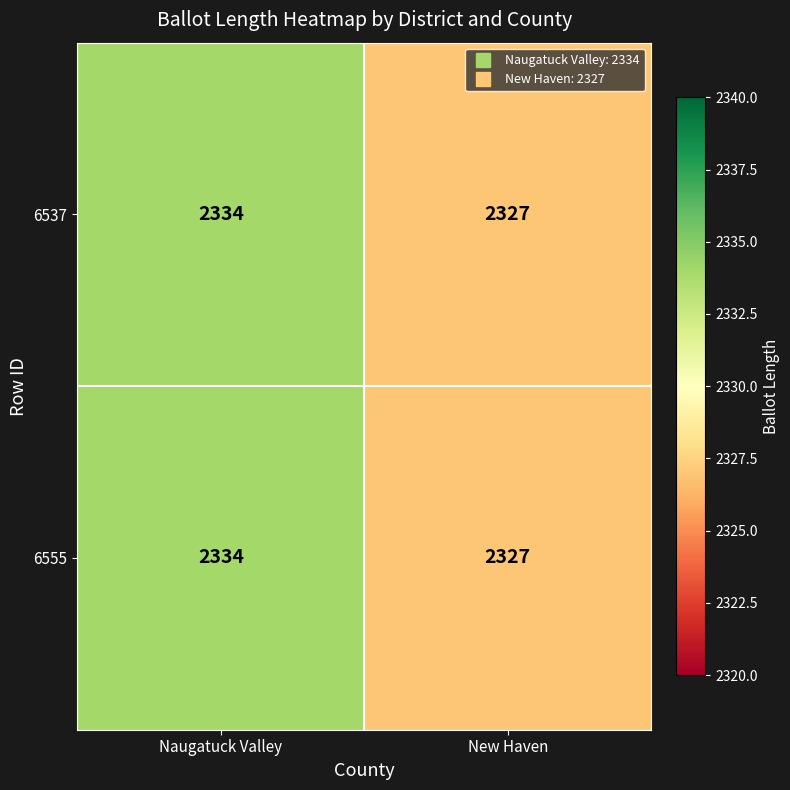

What is the difference between the 6555 values at Naugatuck Valley and New Haven?

7